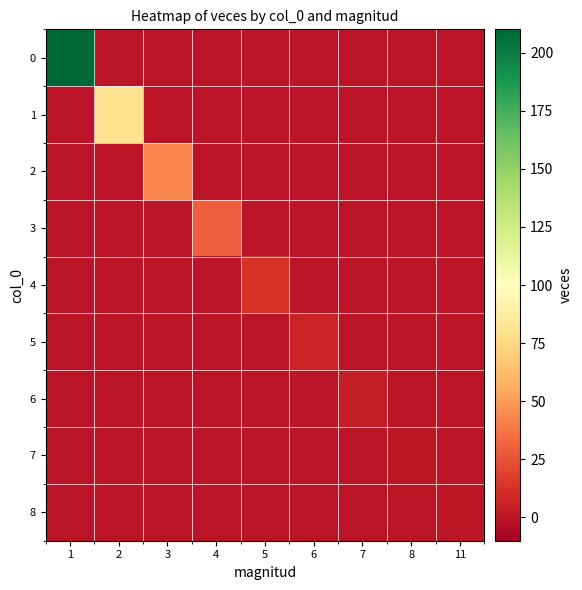

Between 2 and 11, which series saw the biggest shift?

1